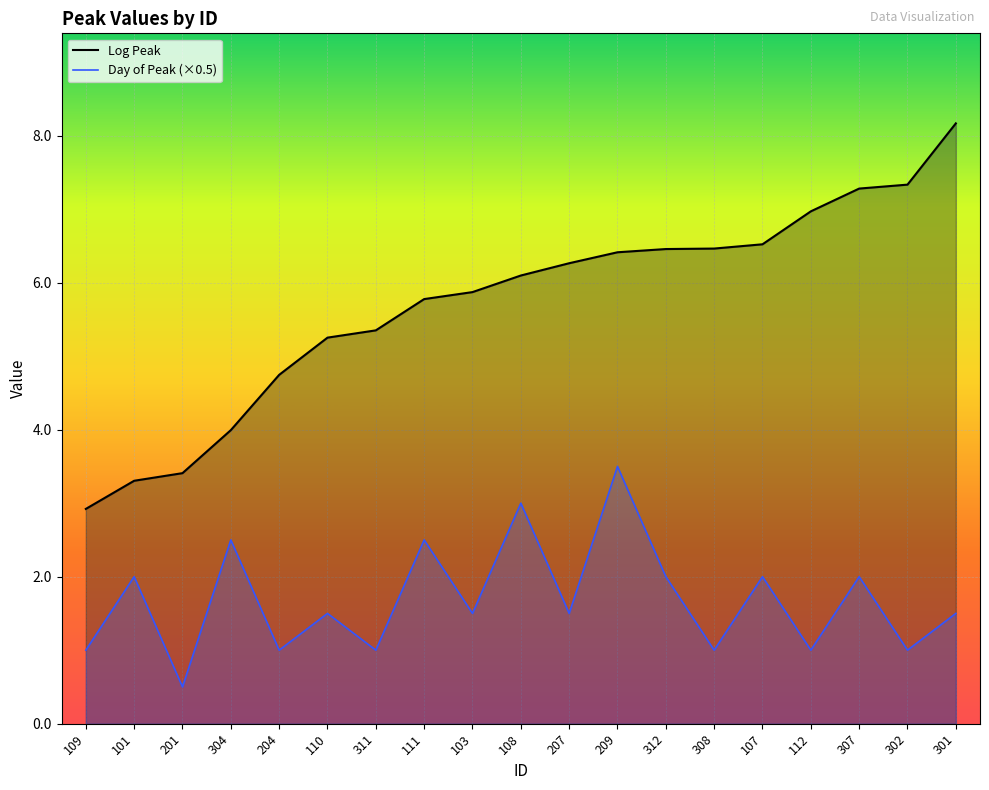

Between 110 and 103, which series saw the biggest shift?

Log Peak